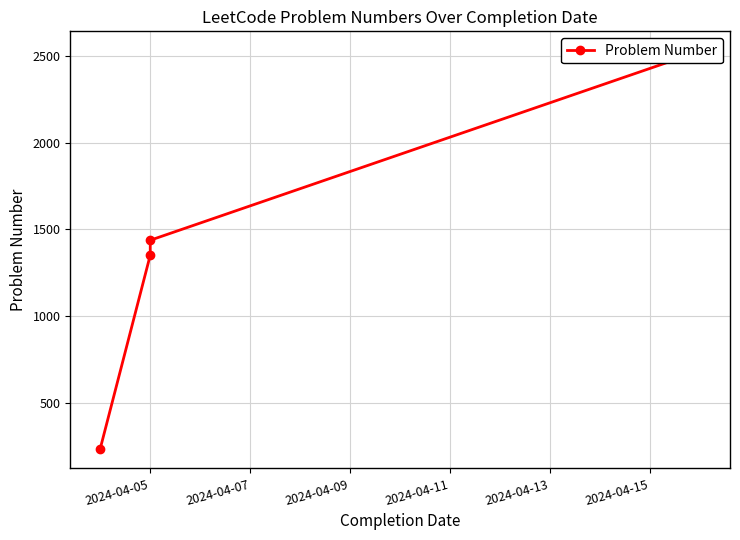

Is it true that the value at 2024-04-05 is 2046?

False